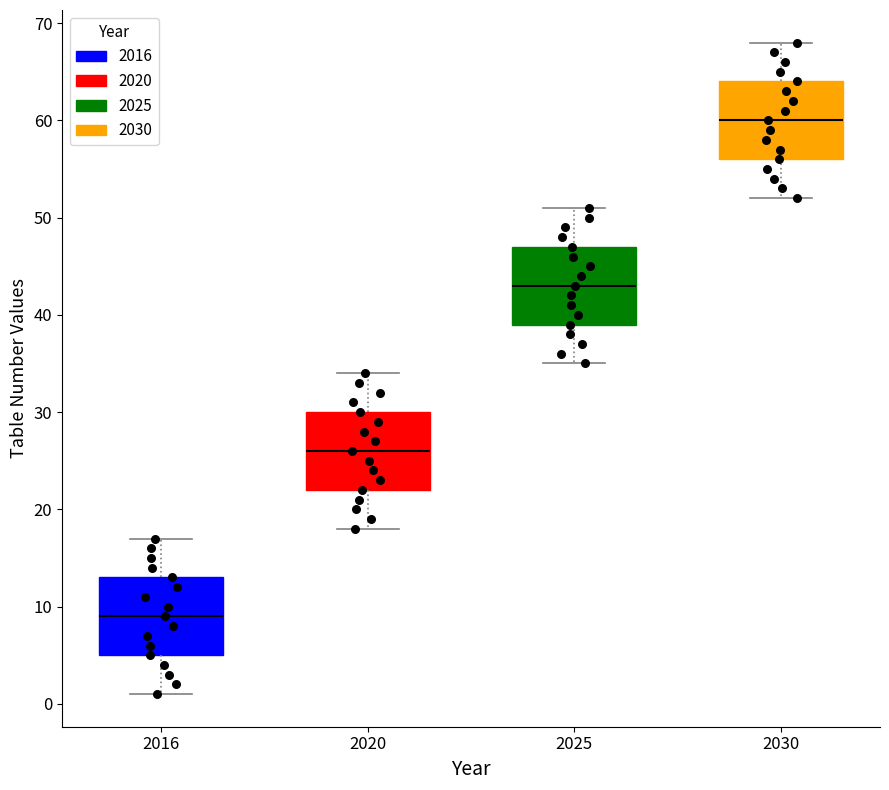

Which box has the highest median line?

2030